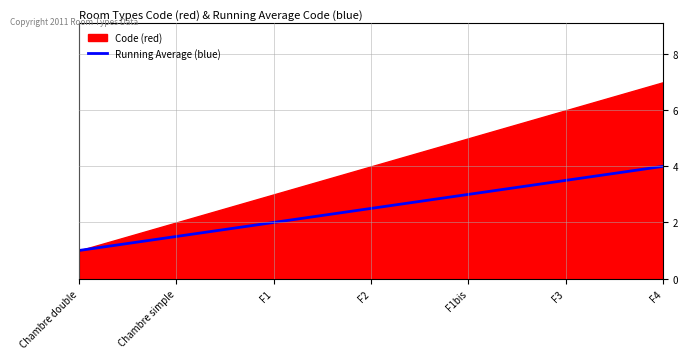

Which category has the lowest value in the Running Average (blue) series?

Chambre double